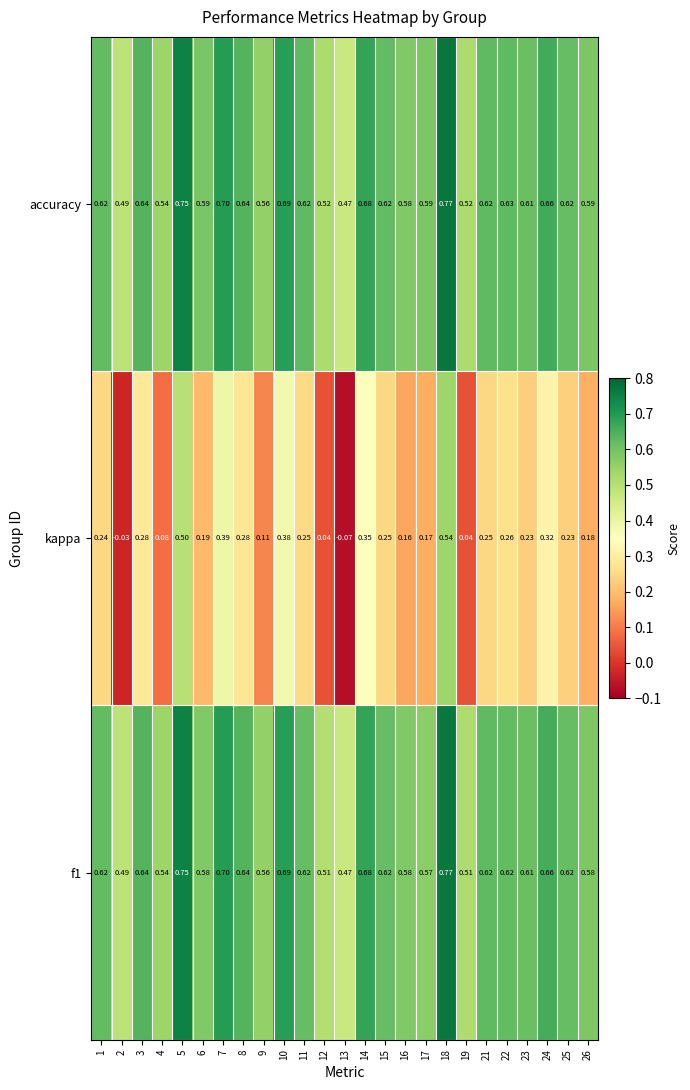

At which category is the sum across all series the highest?

18